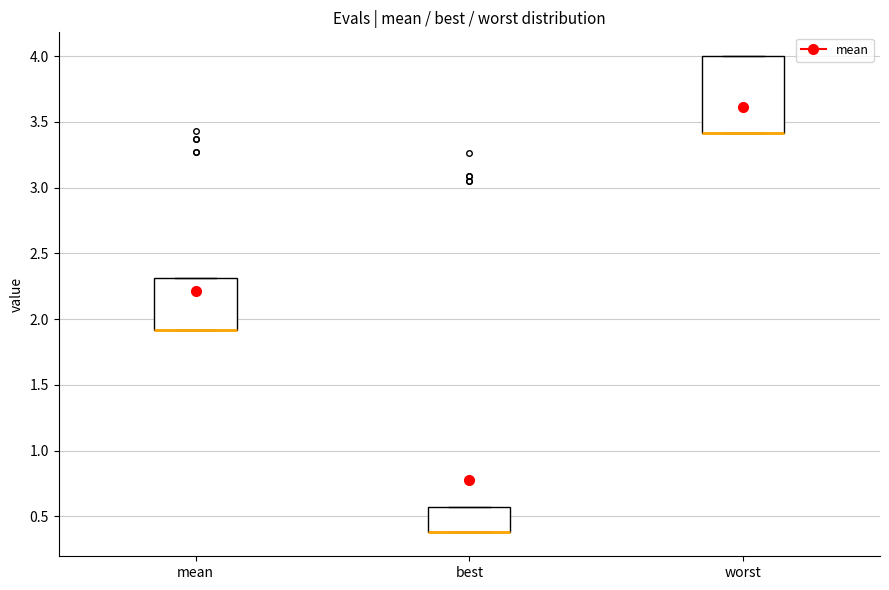

Reading left to right, transcribe this box plot: for each box, give where its median line is, the range the box spans, and where its two whiskers end, as read against the y-axis. The values are not printed on the chart, so give them approximately, as read against the axis.

mean: median 1.90 (drawn on the box's lower edge), box 1.90 to 2.30, whiskers 1.90 to 2.30
best: median 0.40 (drawn on the box's lower edge), box 0.40 to 0.55, whiskers 0.40 to 0.55
worst: median 3.40 (drawn on the box's lower edge), box 3.40 to 4.00, whiskers 3.40 to 4.00